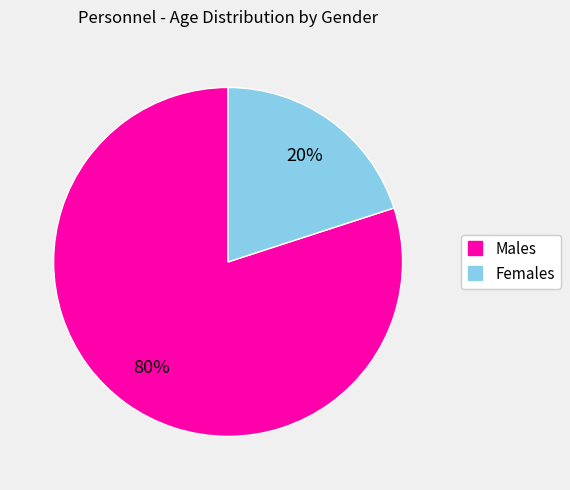

To the nearest percent, what is the difference between the largest and smallest slice percentages?

60%